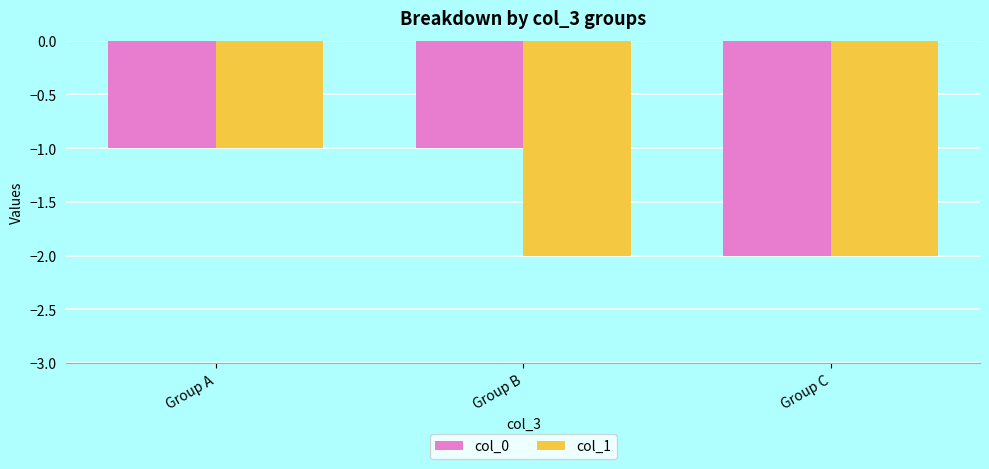

At which label does col_1 reach its peak?

Group A